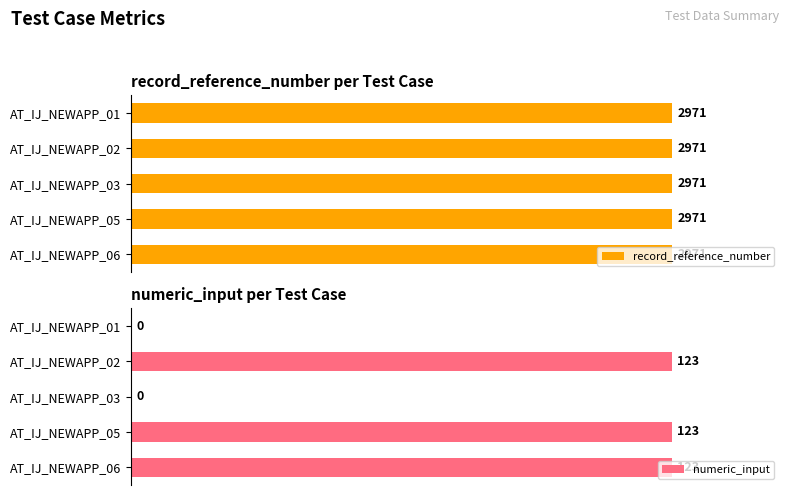

What are all the series names shown in the legend?

record_reference_number, numeric_input